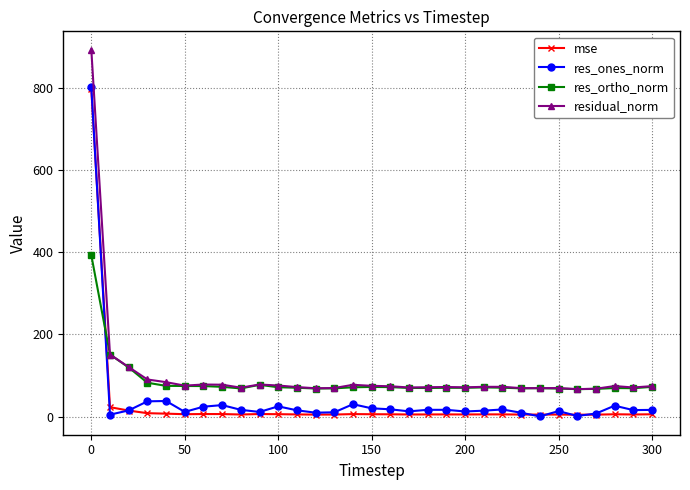

What is the greatest value displayed?

892.4